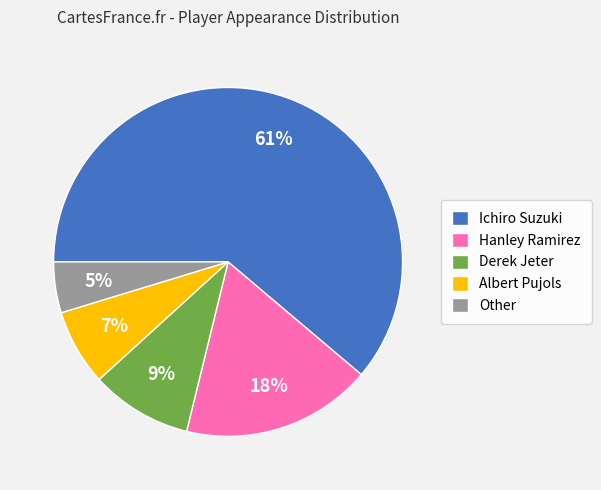

To the nearest percent, what is the difference between the largest and smallest slice percentages?

56%